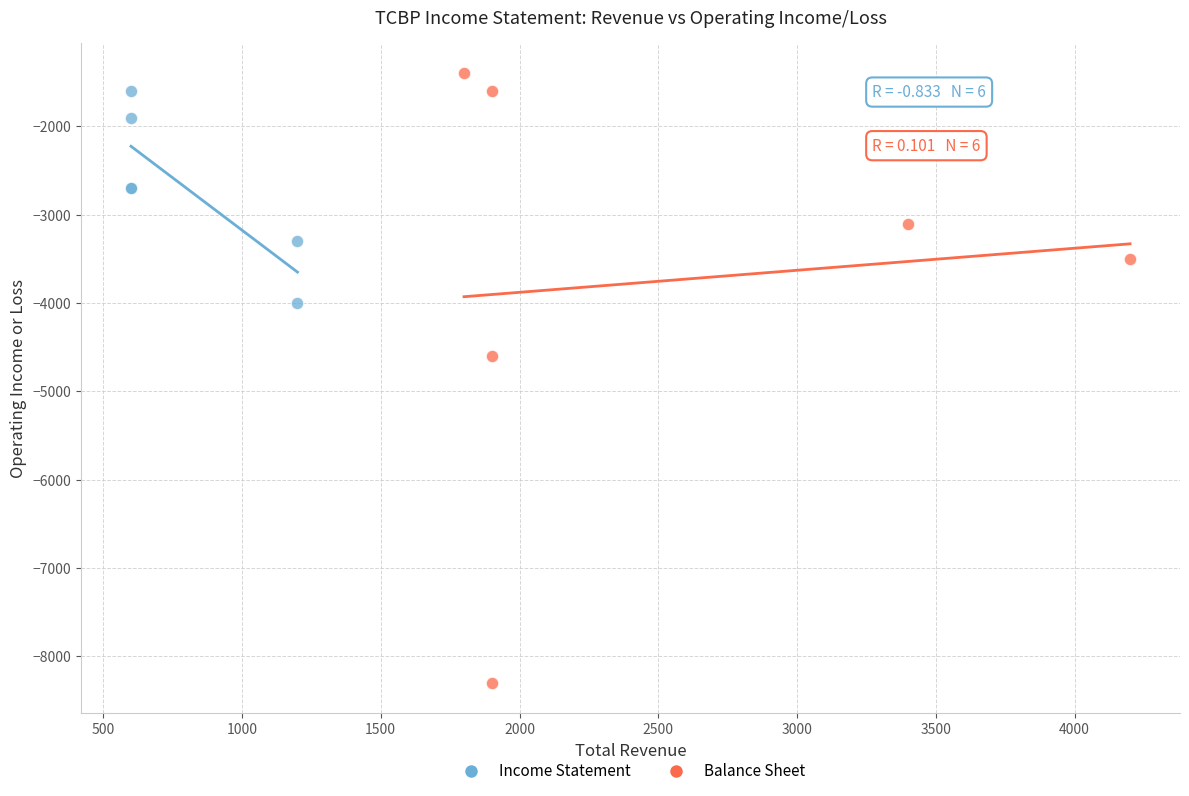

Which series contains the lowest Y value?

Balance Sheet